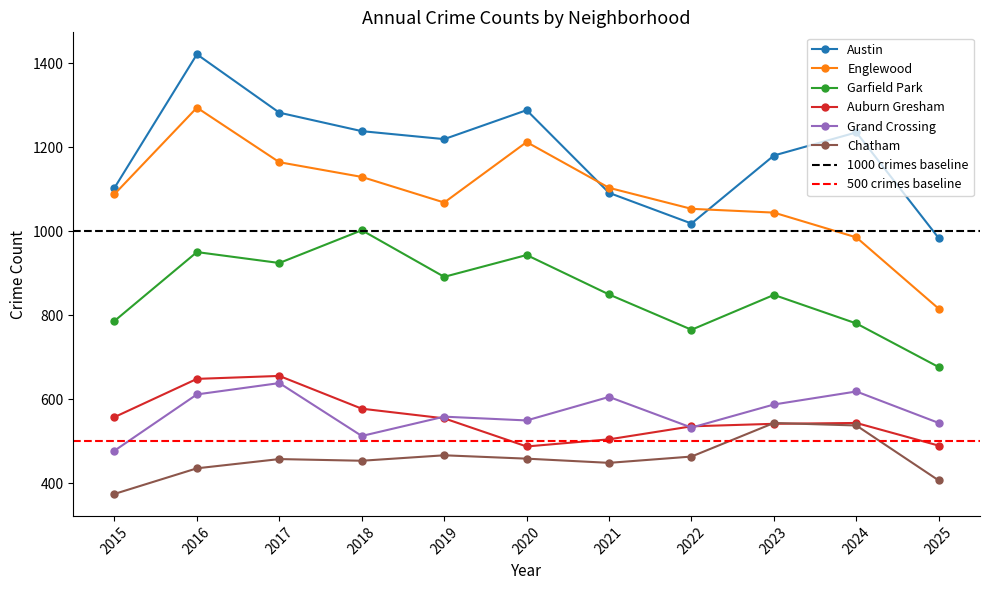

Which series has the widest spread of values?

Englewood